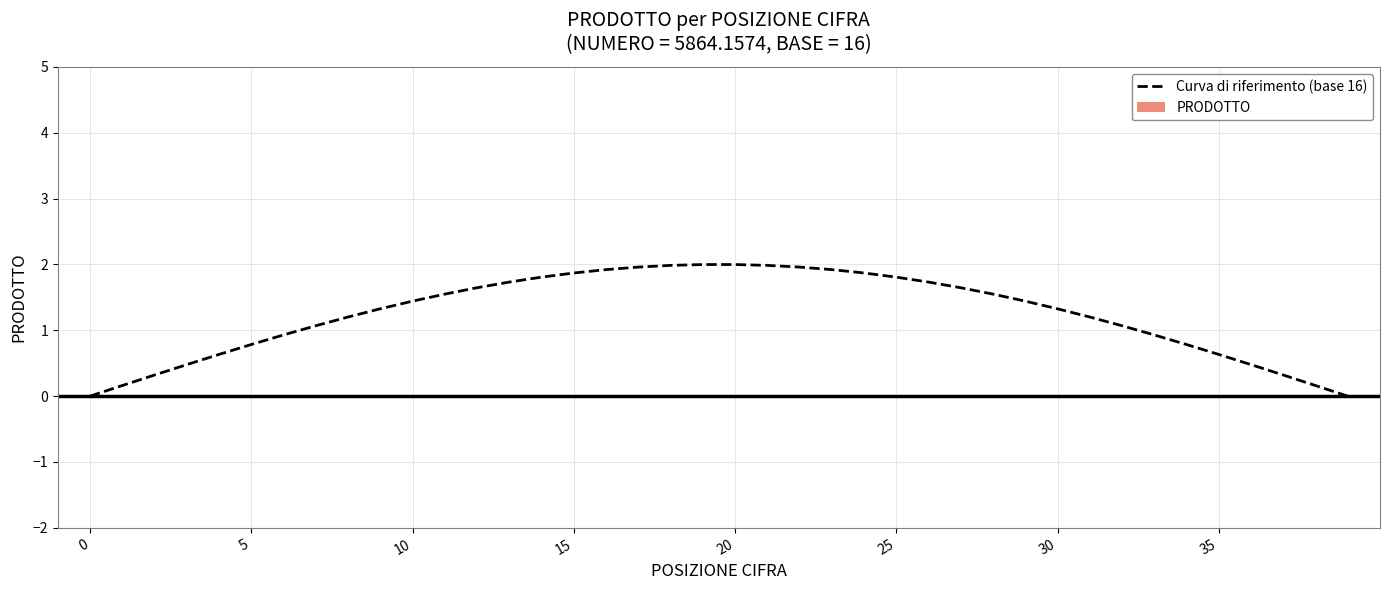

What is the ratio of the value at 33 to the value at 18?

0.5